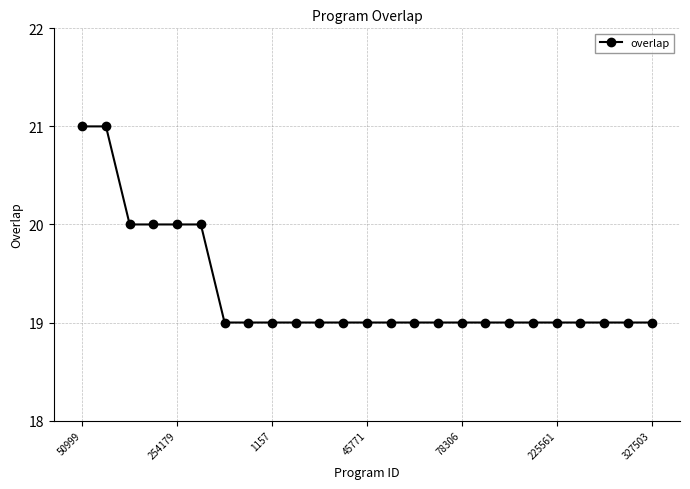

What is the minimum value shown in the chart?

19